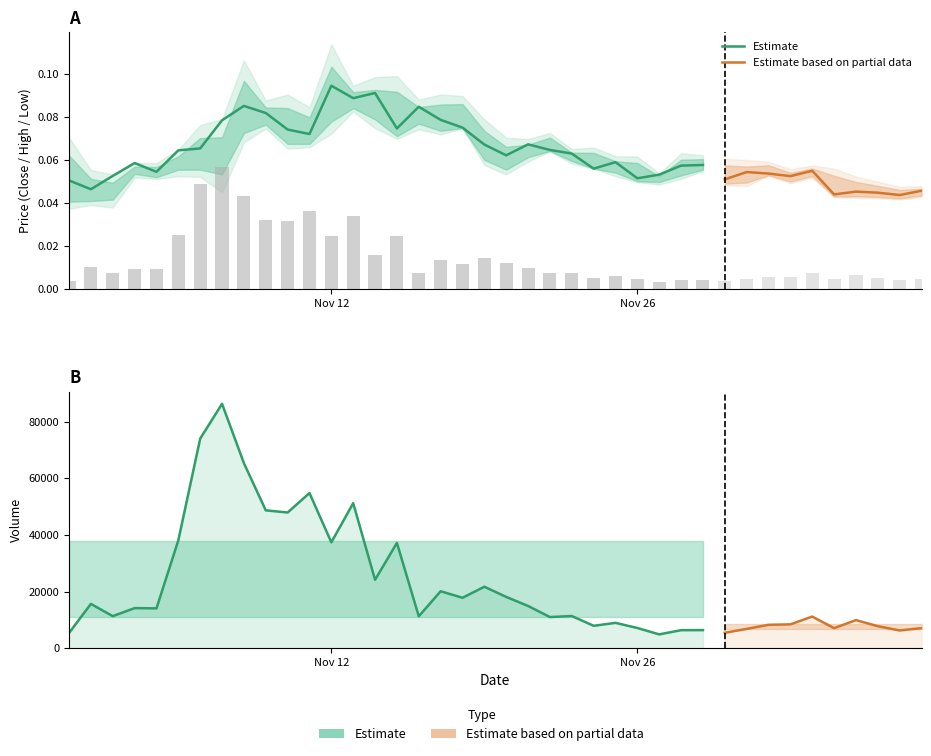

The Volume series shows 9277.4 at 5. True or false?

False